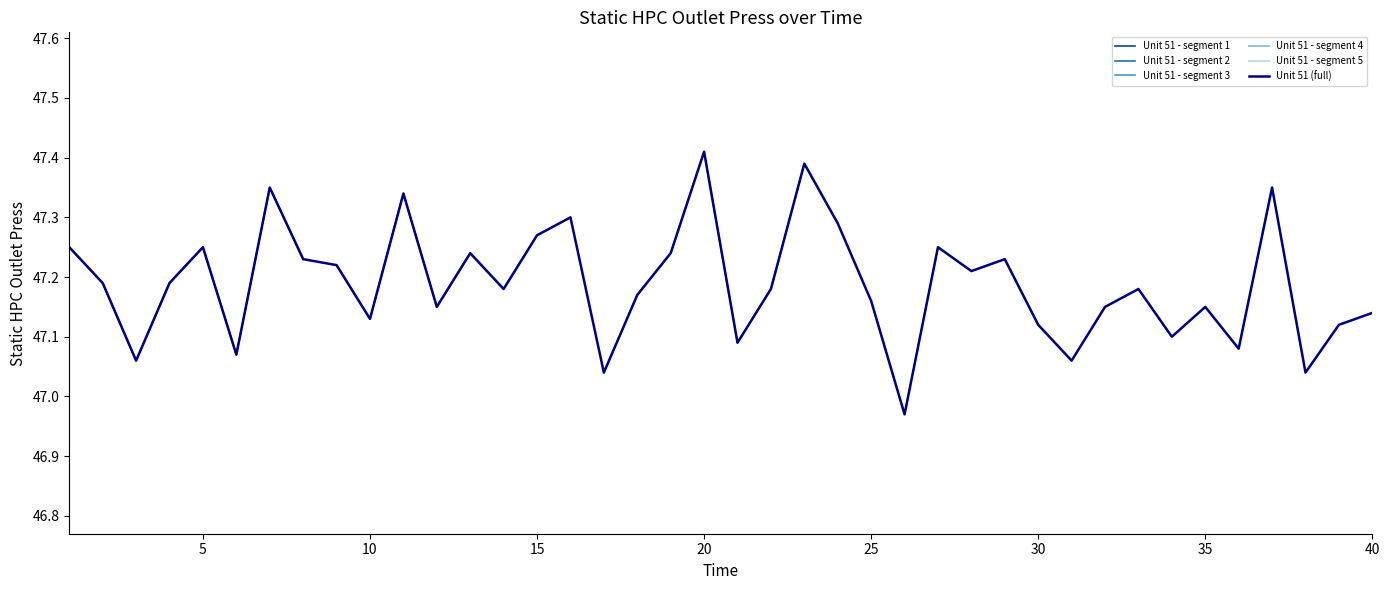

At which category does the chart reach its minimum across all series?

26